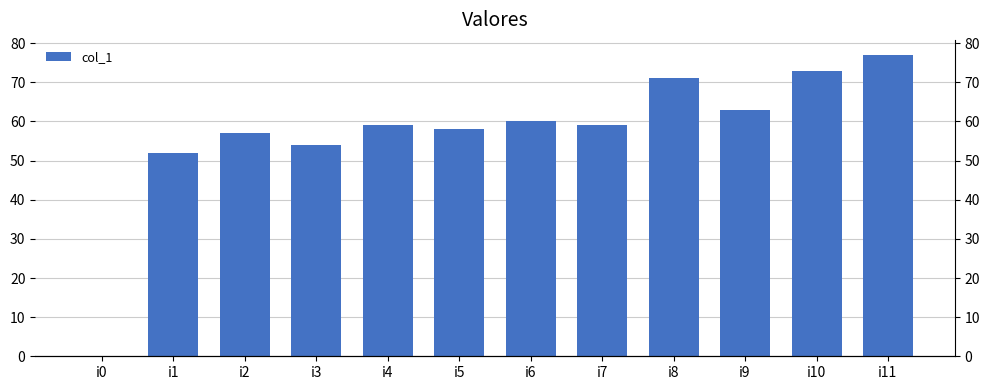

Approximately how many times larger is the value at i1 compared to i8?

0.7